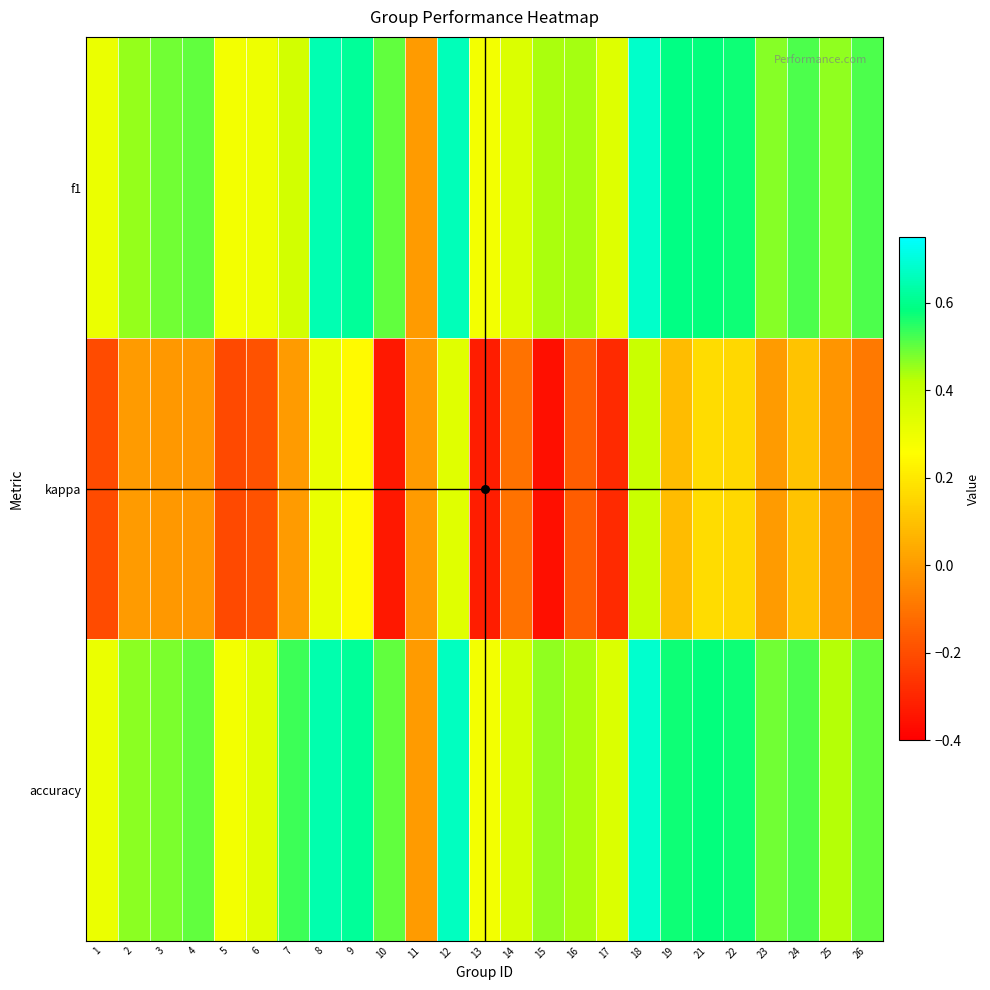

Reading left to right, list all the values displayed in this chart.

f1: 1=0.3	2=0.5	3=0.5	4=0.5	5=0.3	6=0.3	7=0.4	8=0.6	9=0.6	10=0.5	11=0.0	12=0.7	13=0.3	14=0.3	15=0.4	16=0.4	17=0.3	18=0.7	19=0.6	21=0.6	22=0.6	23=0.5	24=0.5	25=0.5	26=0.5
kappa: 1=-0.2	2=0.0	3=-0.0	4=-0.0	5=-0.2	6=-0.2	7=0.0	8=0.3	9=0.2	10=-0.3	11=0.0	12=0.3	13=-0.3	14=-0.1	15=-0.4	16=-0.2	17=-0.3	18=0.4	19=0.1	21=0.2	22=0.2	23=0.0	24=0.1	25=-0.0	26=-0.1
accuracy: 1=0.3	2=0.5	3=0.5	4=0.5	5=0.3	6=0.3	7=0.5	8=0.6	9=0.6	10=0.5	11=0.0	12=0.7	13=0.3	14=0.4	15=0.5	16=0.4	17=0.3	18=0.7	19=0.6	21=0.6	22=0.6	23=0.5	24=0.5	25=0.4	26=0.5